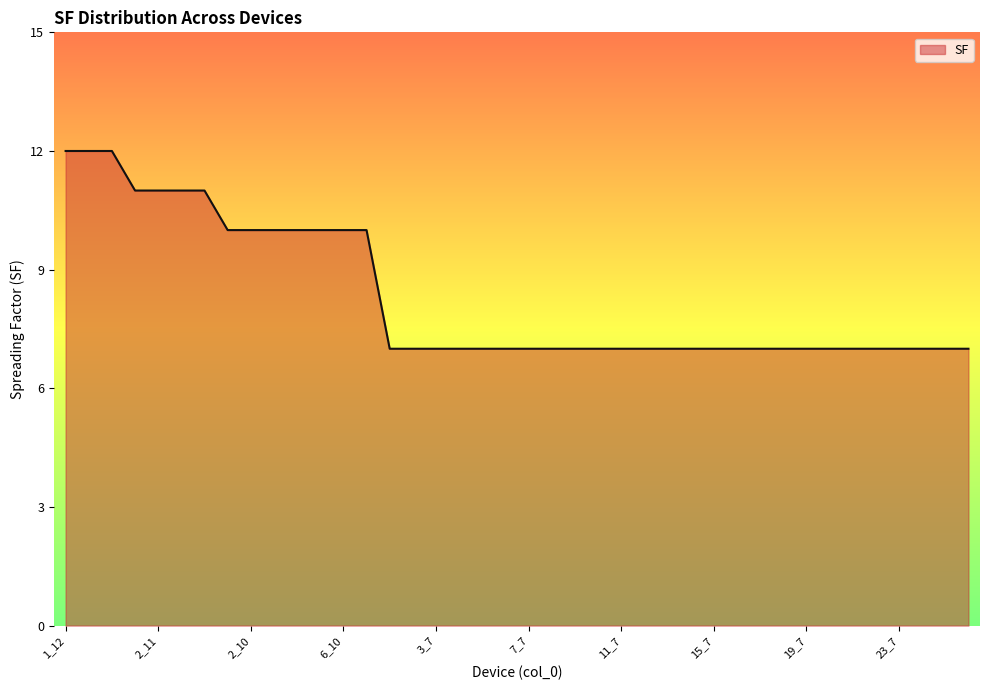

What is the minimum value shown in the chart?

7